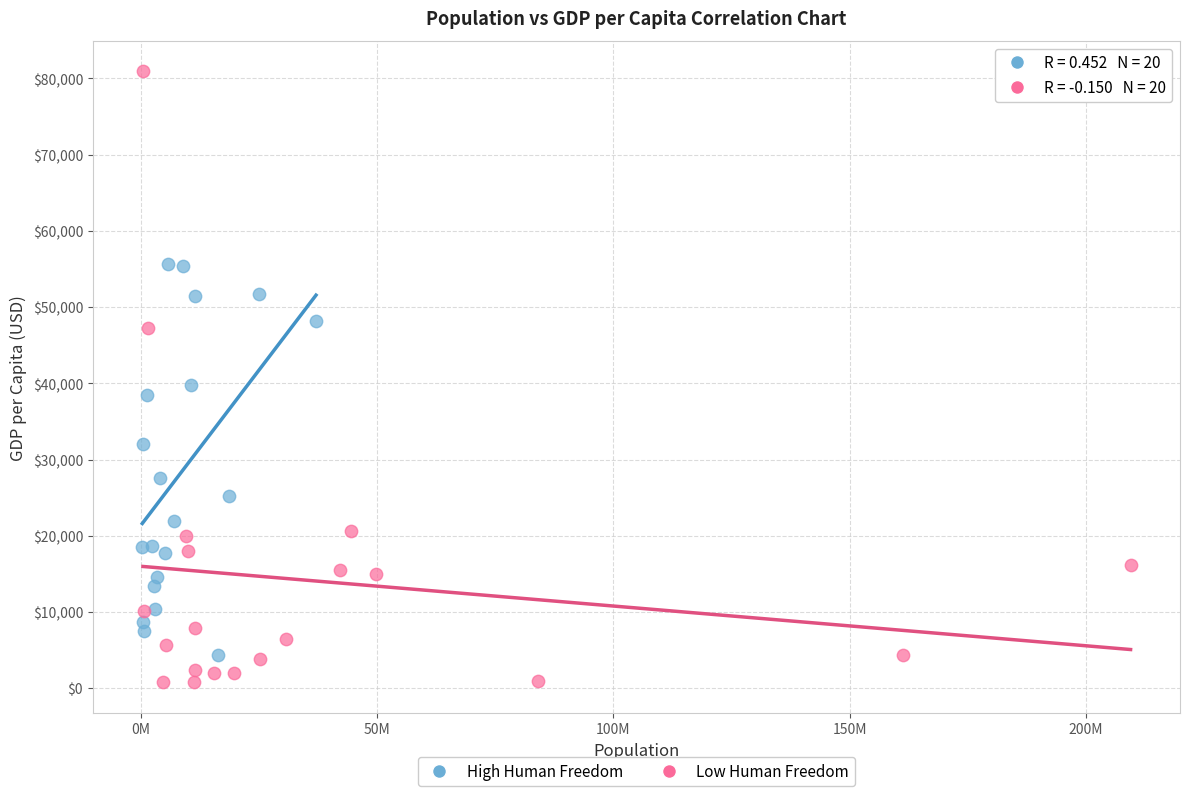

Which series has the widest spread of Y values?

Low Human Freedom